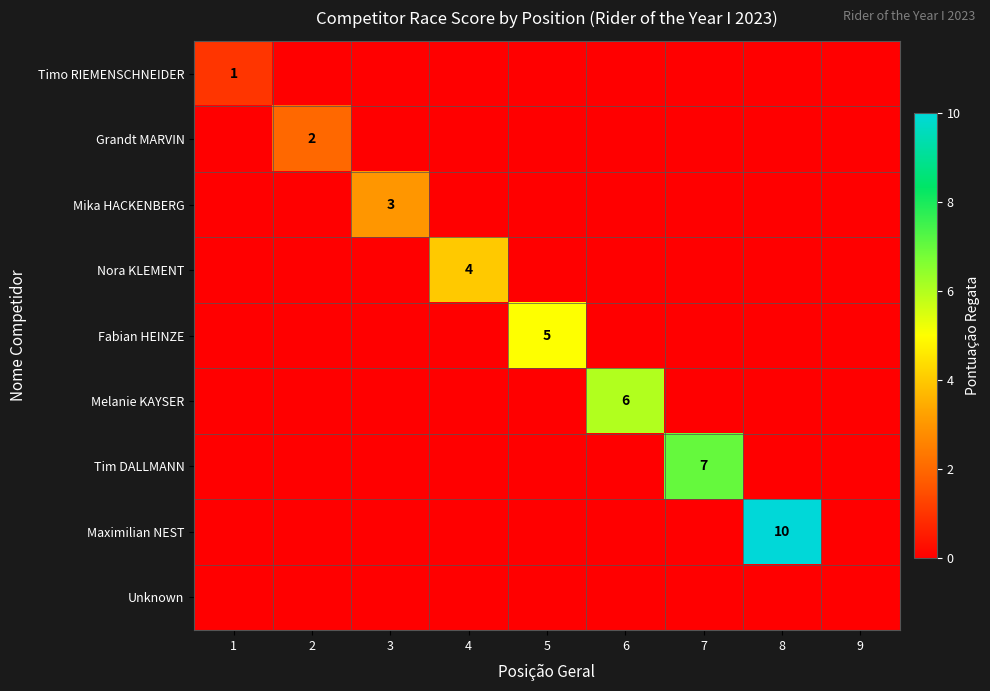

Where is Unknown nearest to the value 0?

1